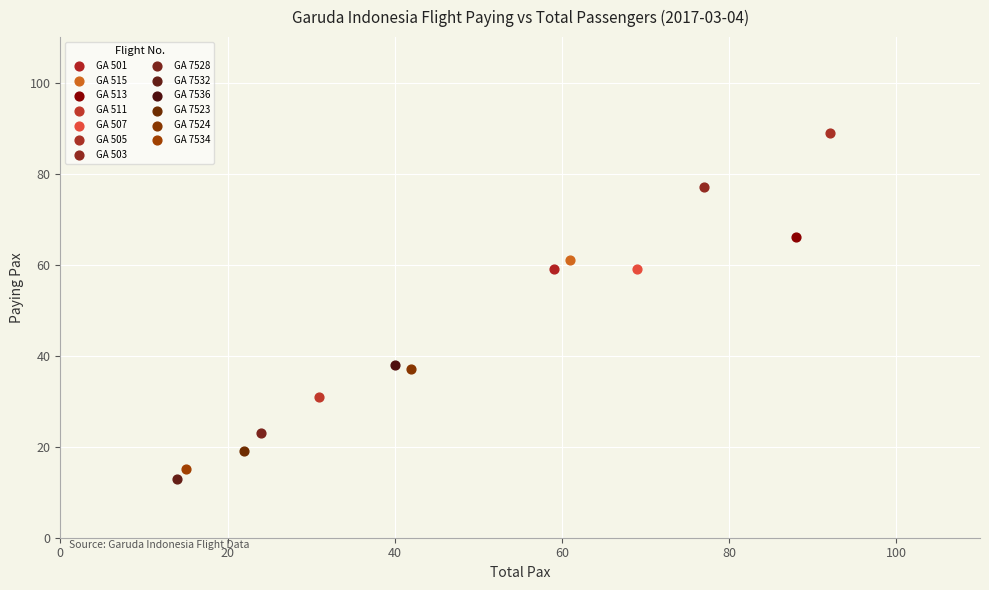

What are all the series names shown in the legend?

GA 501, GA 515, GA 513, GA 511, GA 507, GA 505, GA 503, GA 7528, GA 7532, GA 7536, GA 7523, GA 7524, GA 7534